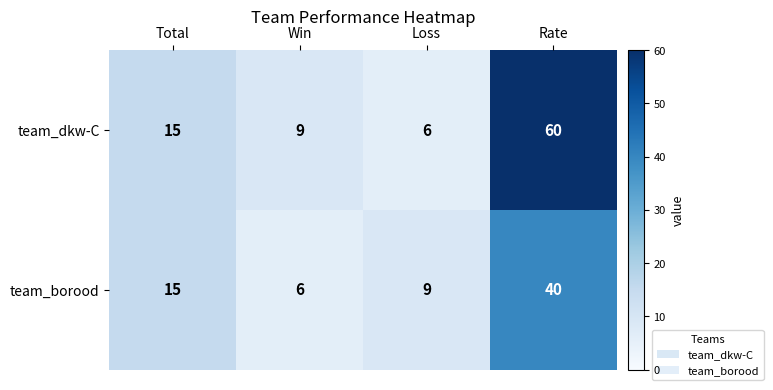

What is the total value across all series at Loss?

15